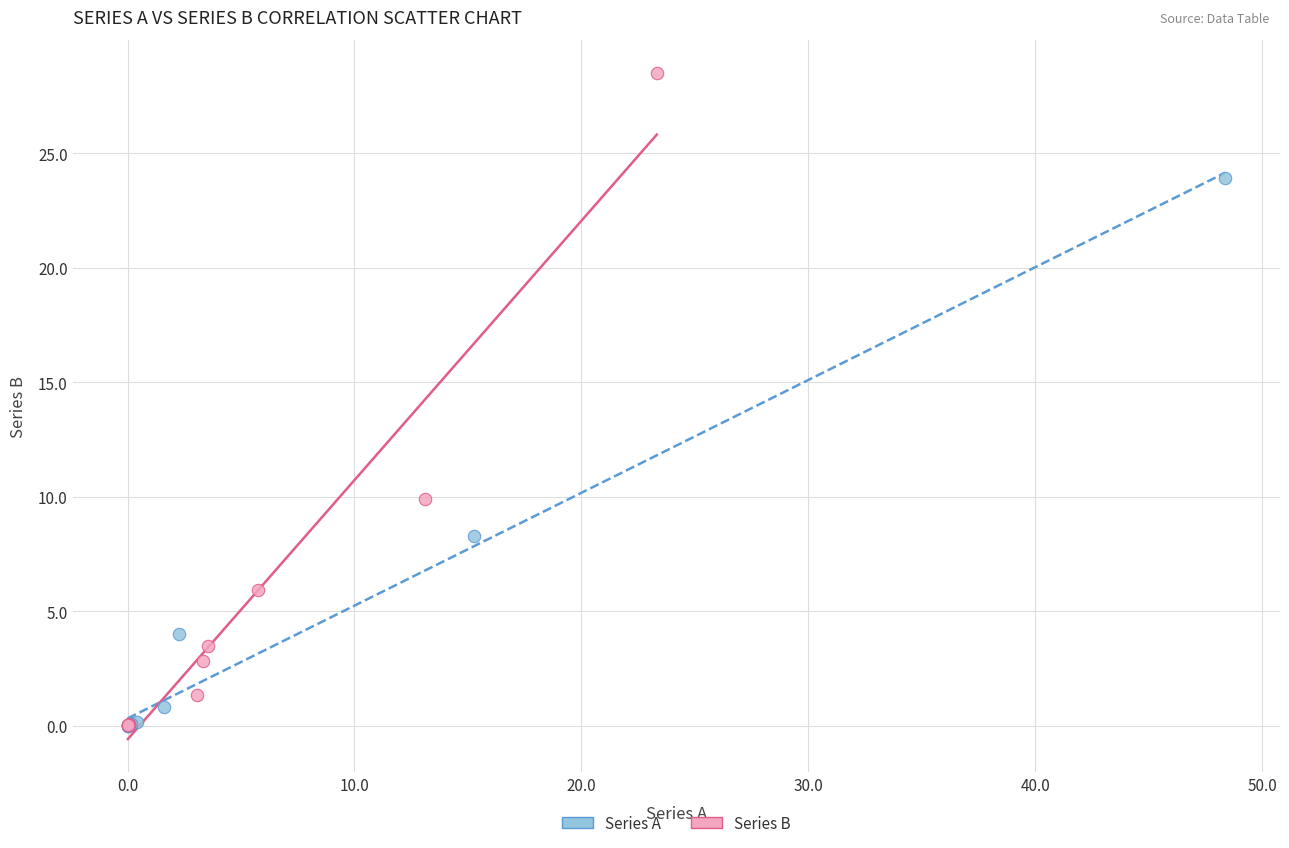

Which series contains the highest Y value?

Series B